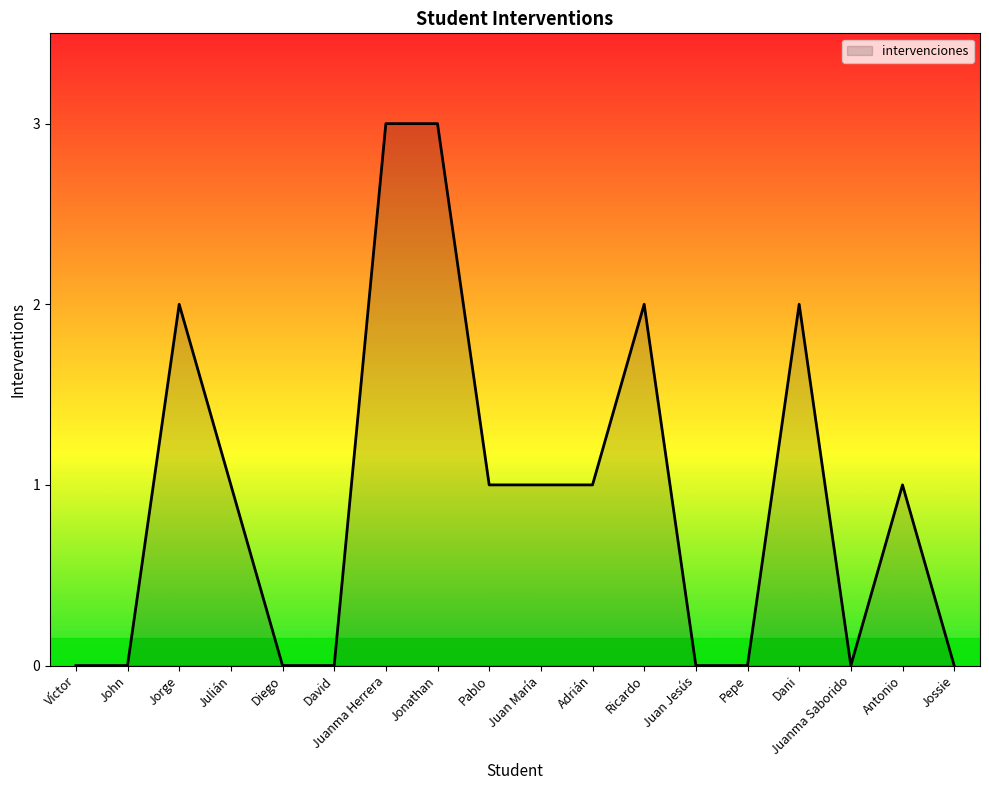

Where is the first local maximum?

Jorge